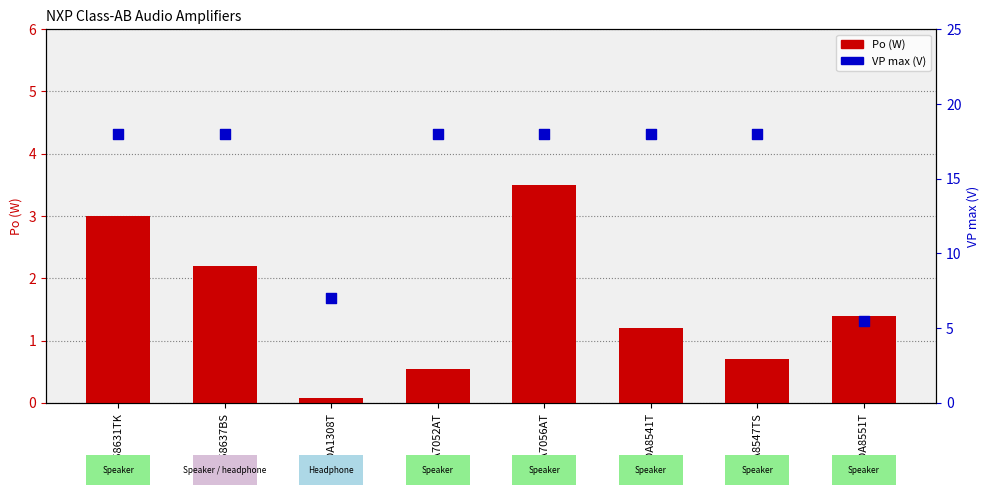

At which category is the sum across all series the highest?

TDA7056AT